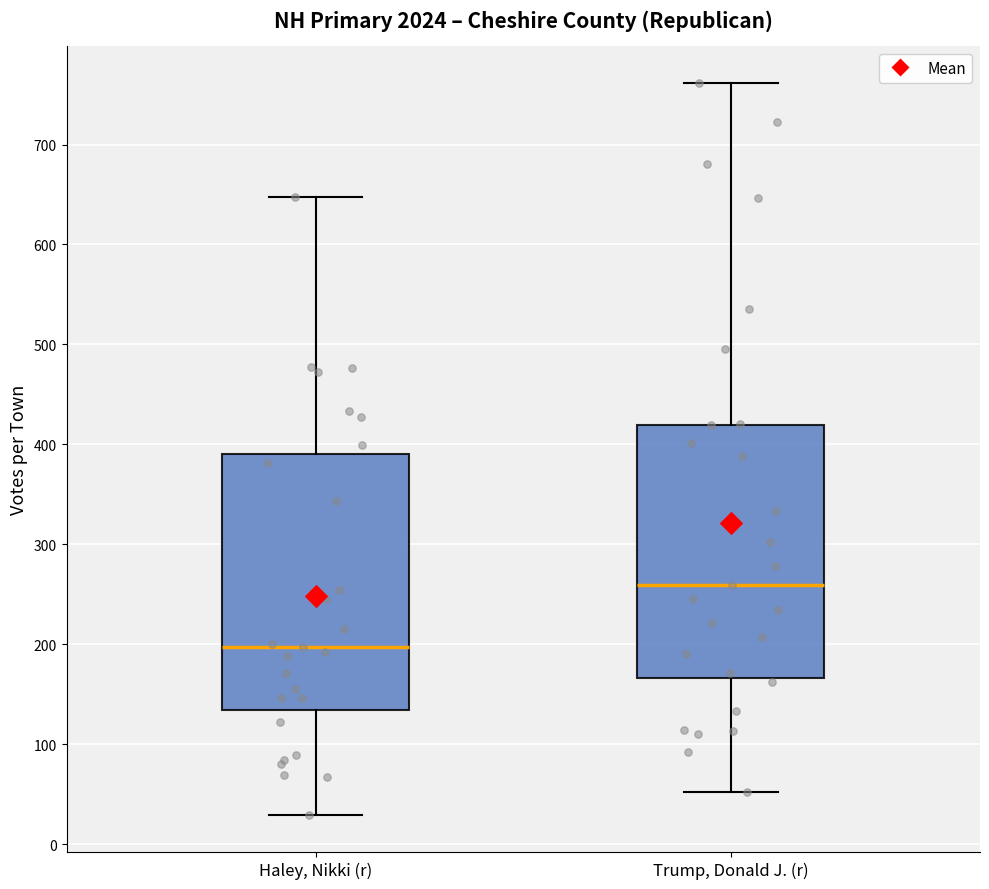

Where is the lower edge of the box for Trump, Donald J. (r) on the y-axis? The values are not printed on the chart, so give them approximately, as read against the axis.

170